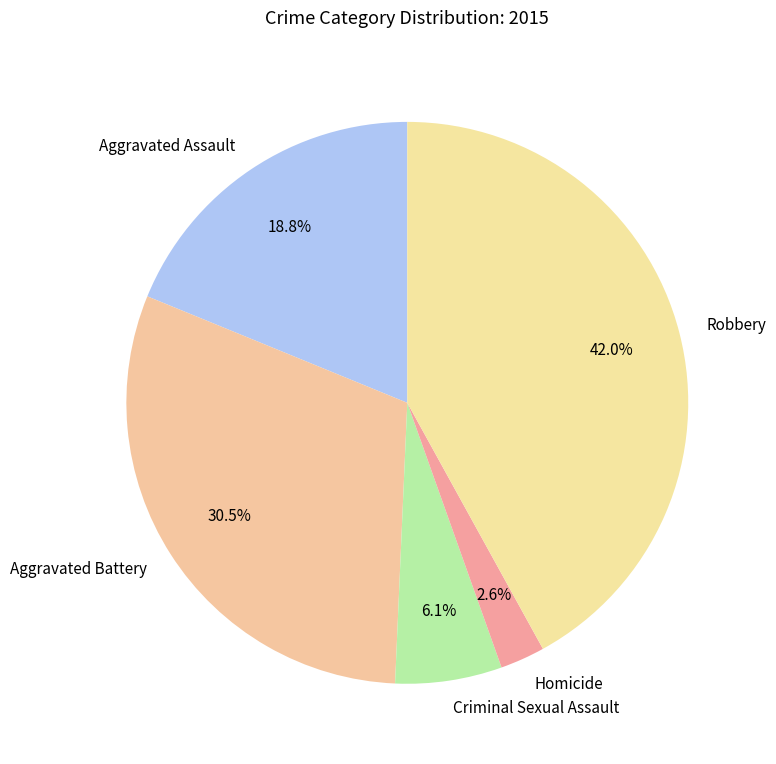

To the nearest percent, what is the difference between the largest and smallest slice percentages?

39%